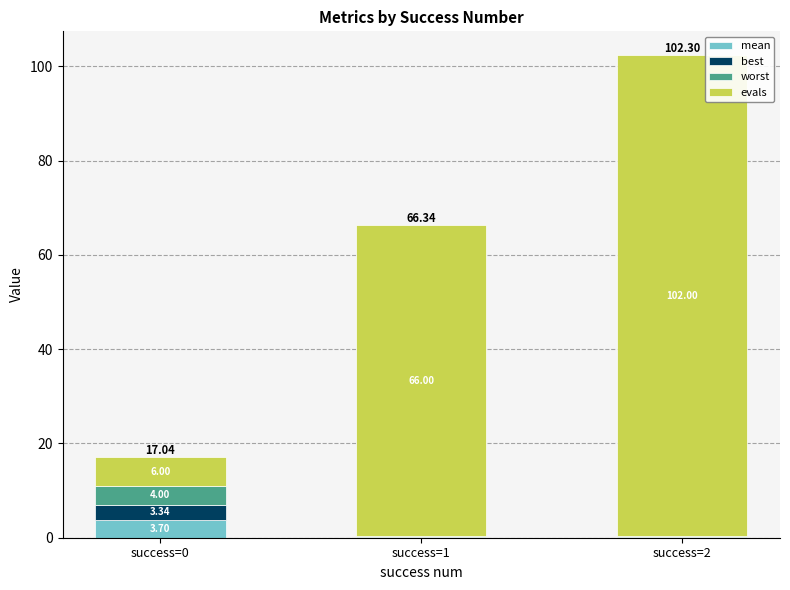

What is the average value of the mean series?

1.3